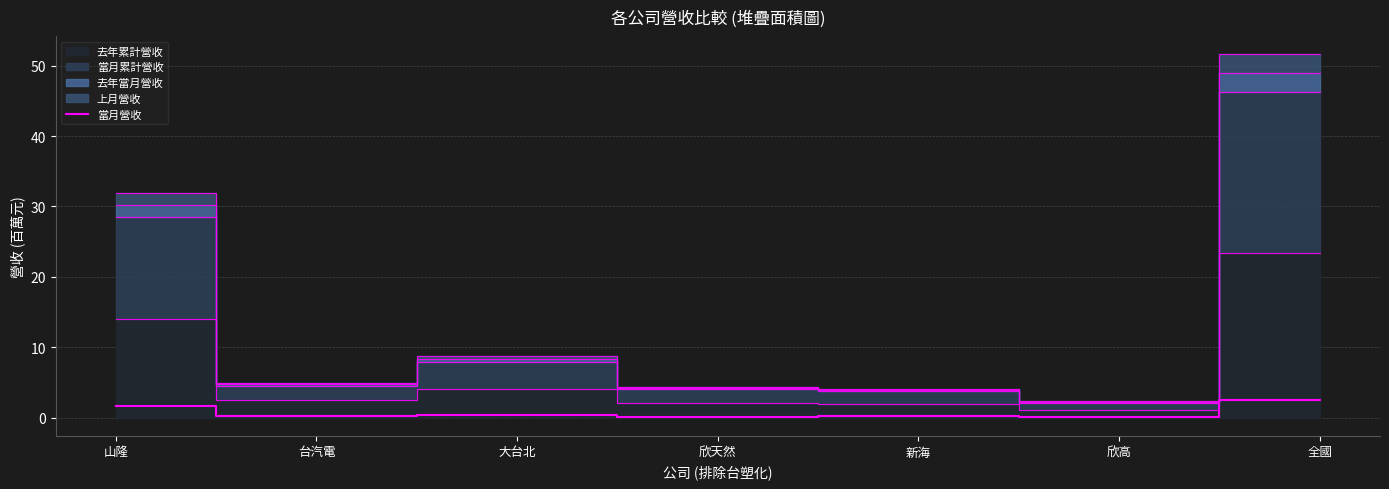

How many points are lower than both their immediate neighbors (excluding endpoints)?

3